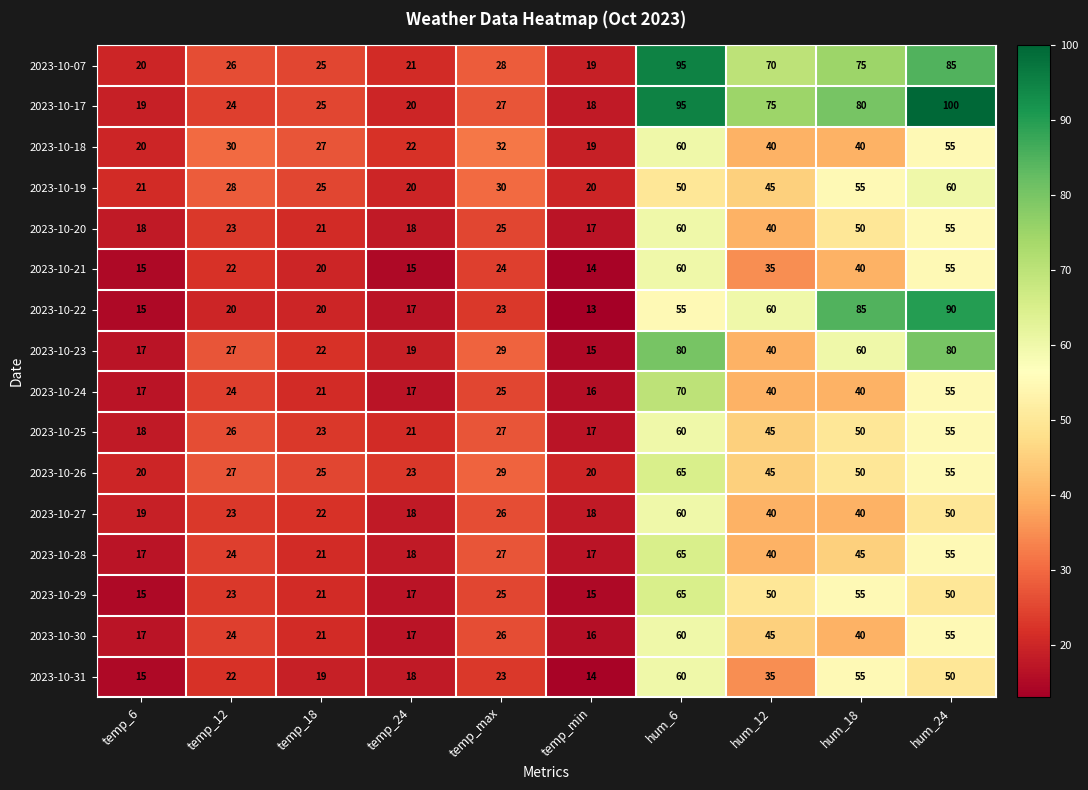

The 2023-10-26 series shows 38 at temp_12. True or false?

False